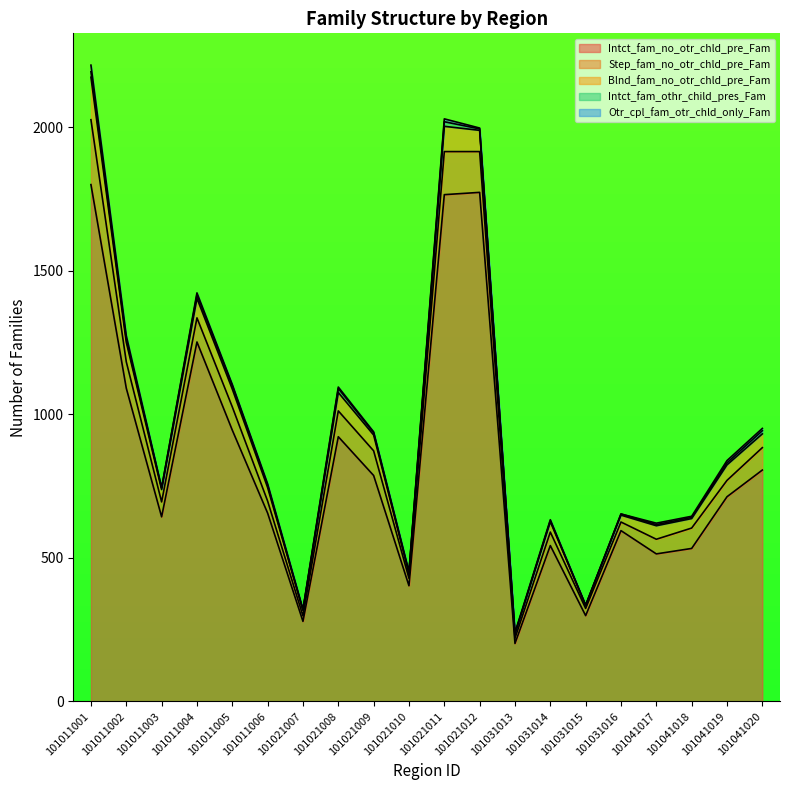

True or false: Intct_fam_othr_child_pres_Fam has more than 1 interior local peaks.

True